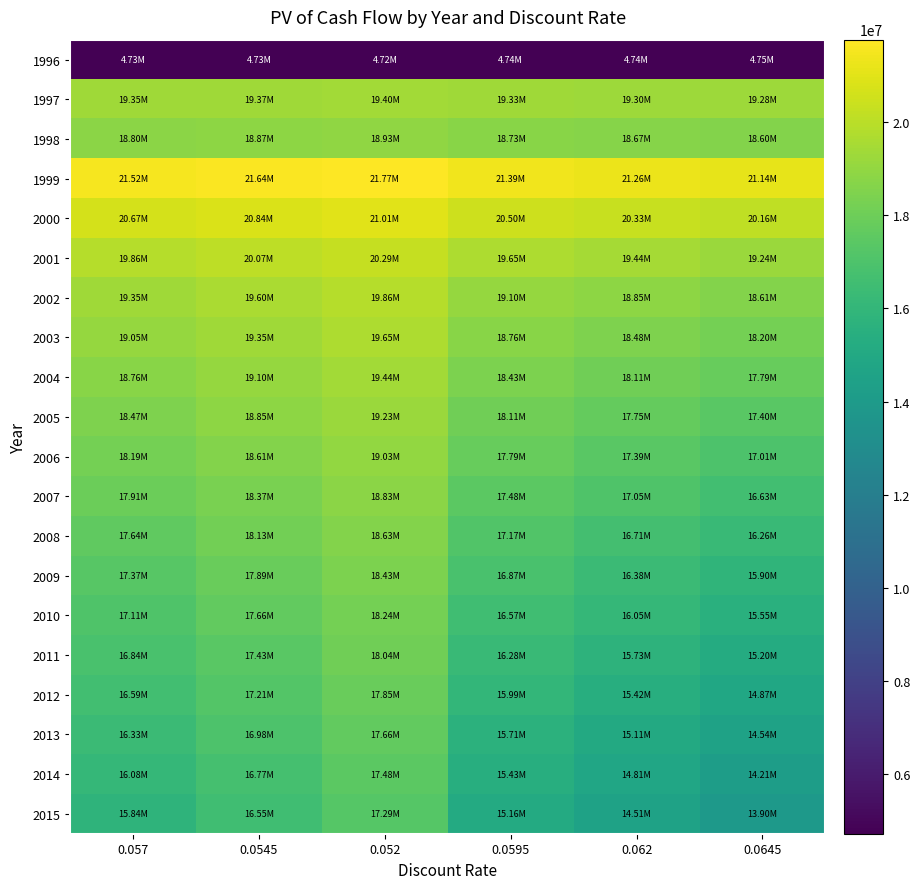

Count the number of data series in this chart.

20